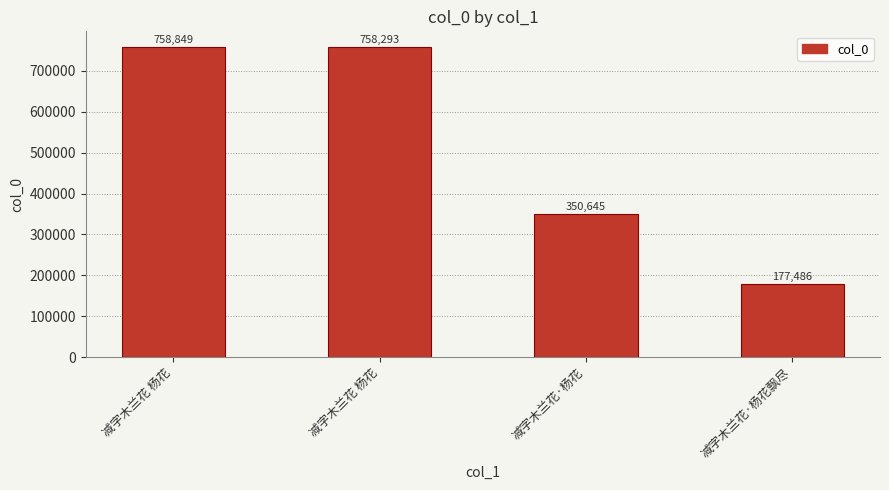

Does the chart contain any negative values?

No